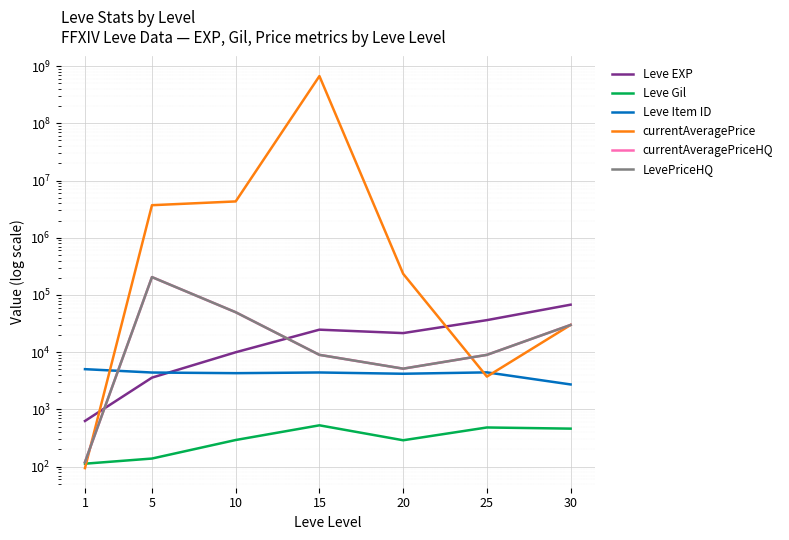

What is the difference between the LevePriceHQ values at 30 and 20?

24832.6